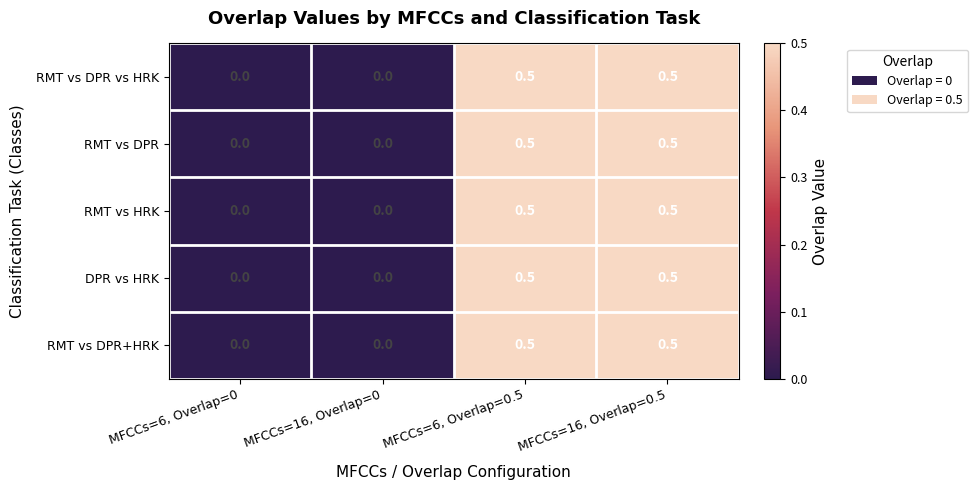

Is it true that RMT vs DPR equals 0.0 at MFCCs=16, Overlap=0?

True